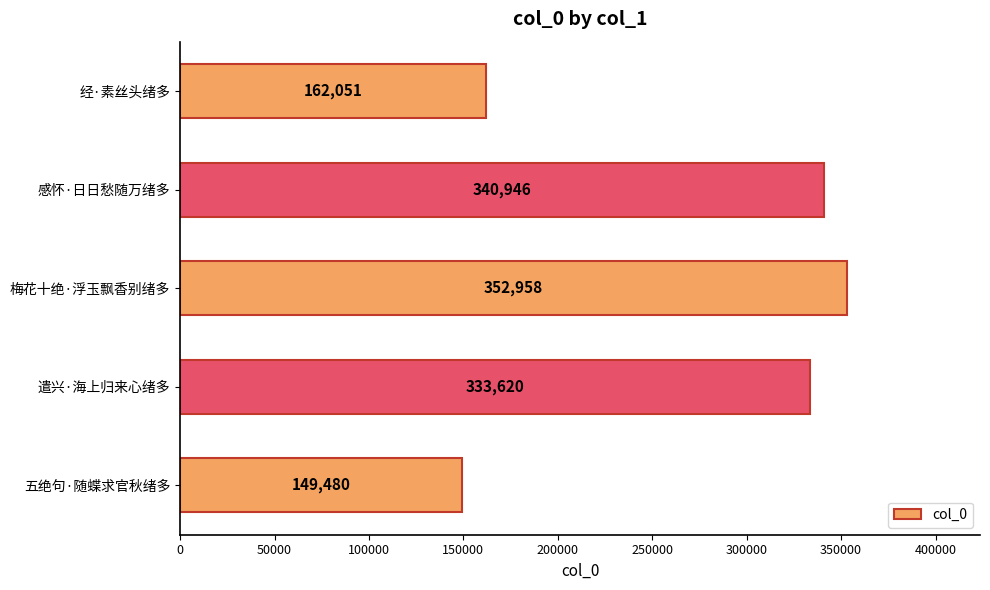

Read the value at 经·素丝头绪多, to the nearest 10.

162050